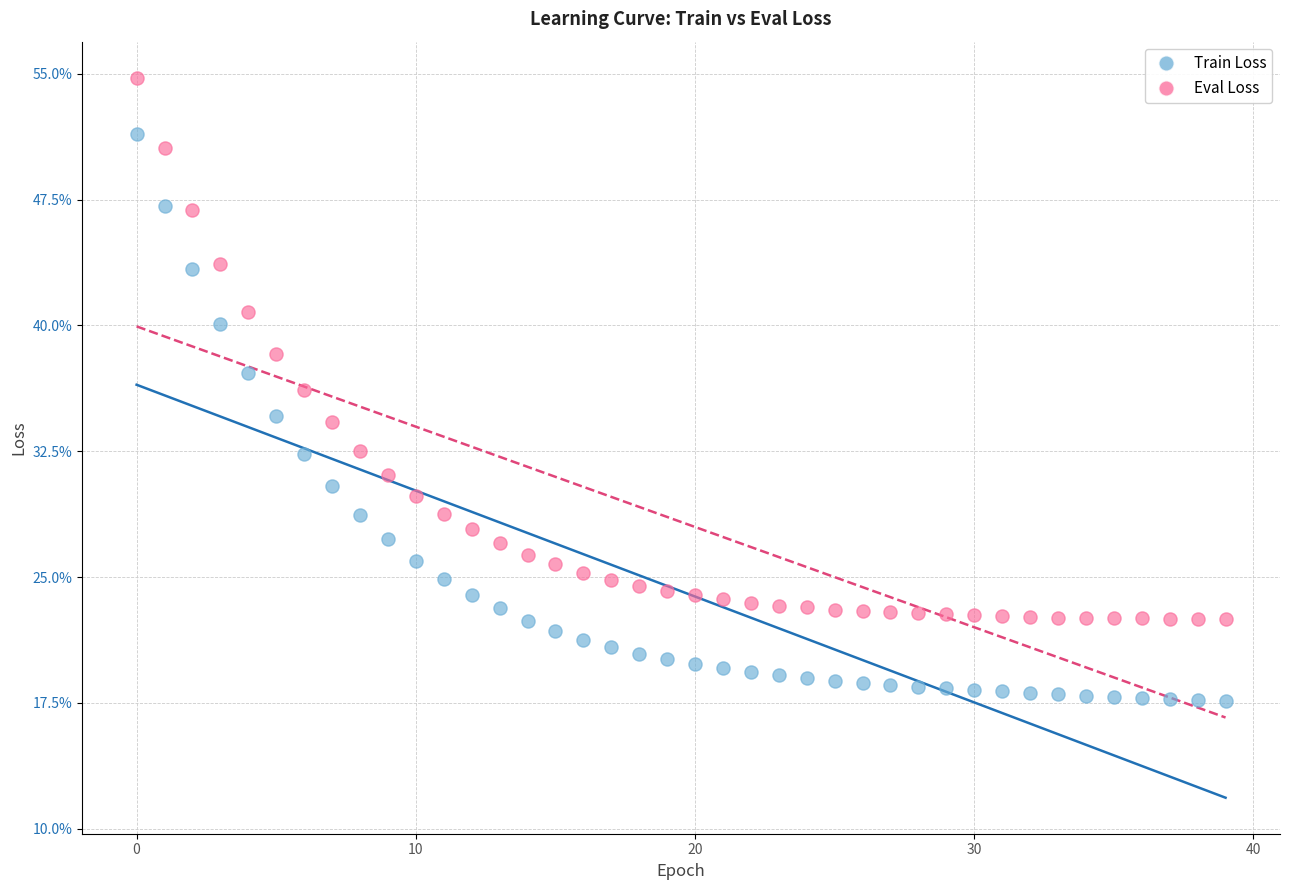

Which series reaches the minimum Y coordinate?

Train Loss